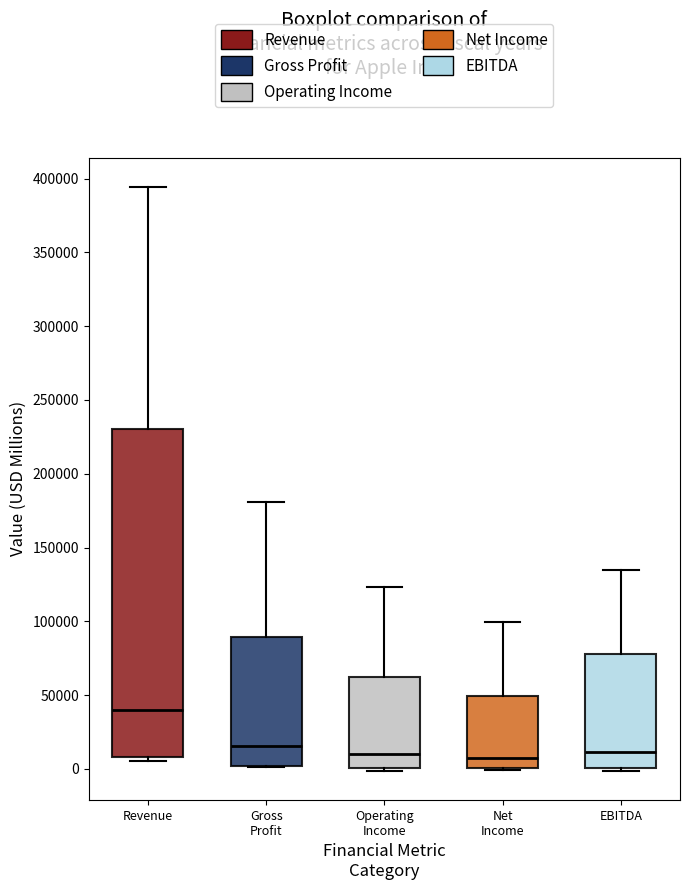

Reading left to right, read every box against the y-axis: the position of its median line, the range the box covers, and the ends of its whiskers. The values are not printed on the chart, so give them approximately, as read against the axis.

Revenue: median 40000, box 10000 to 230000, whiskers 5000 to 395000
Gross Profit: median 15000, box 0 to 90000, whiskers 0 to 180000
Operating Income: median 10000, box 0 to 60000, whiskers 0 (just below the box's lower edge) to 125000
Net Income: median 5000, box 0 to 50000, whiskers 0 to 100000
EBITDA: median 10000, box 0 to 80000, whiskers 0 (just below the box's lower edge) to 135000